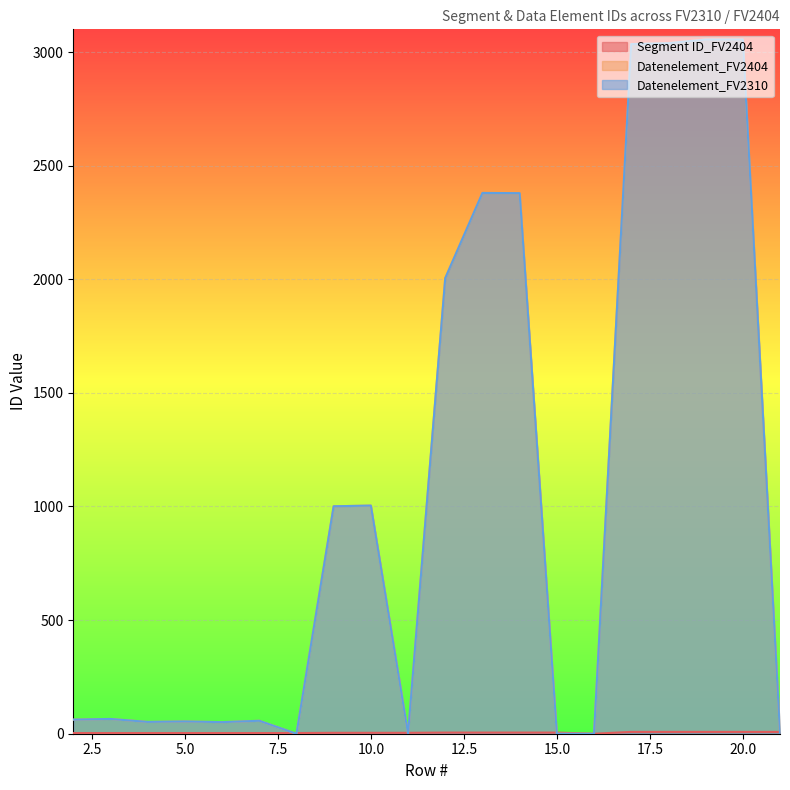

In Datenelement_FV2310, how many points are higher than both neighbors (excluding endpoints)?

5